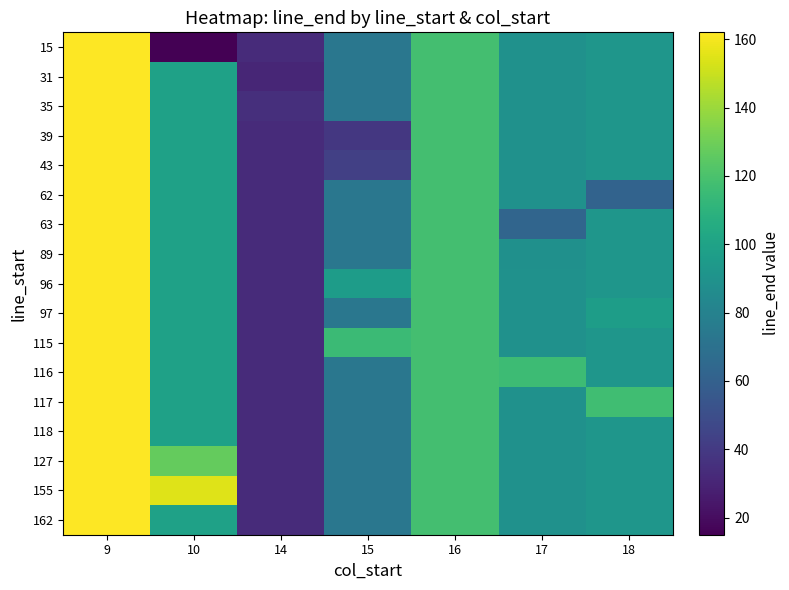

Reading left to right, extract all data points from this chart.

15: 9=162.0	10=15.0	14=33.0	15=73.2	16=118.0	17=89.3	18=92.0
31: 9=162.0	10=99.0	14=31.0	15=73.2	16=118.0	17=89.3	18=92.0
35: 9=162.0	10=99.0	14=35.0	15=73.2	16=118.0	17=89.3	18=92.0
39: 9=162.0	10=99.0	14=33.0	15=39.0	16=118.0	17=89.3	18=92.0
43: 9=162.0	10=99.0	14=33.0	15=43.0	16=118.0	17=89.3	18=92.0
62: 9=162.0	10=99.0	14=33.0	15=73.2	16=118.0	17=89.3	18=62.0
63: 9=162.0	10=99.0	14=33.0	15=73.2	16=118.0	17=63.0	18=92.0
89: 9=162.0	10=99.0	14=33.0	15=73.2	16=118.0	17=89.0	18=92.0
96: 9=162.0	10=99.0	14=33.0	15=96.0	16=118.0	17=89.3	18=92.0
97: 9=162.0	10=99.0	14=33.0	15=73.2	16=118.0	17=89.3	18=97.0
115: 9=162.0	10=99.0	14=33.0	15=115.0	16=118.0	17=89.3	18=92.0
116: 9=162.0	10=99.0	14=33.0	15=73.2	16=118.0	17=116.0	18=92.0
117: 9=162.0	10=99.0	14=33.0	15=73.2	16=118.0	17=89.3	18=117.0
118: 9=162.0	10=99.0	14=33.0	15=73.2	16=118.0	17=89.3	18=92.0
127: 9=162.0	10=127.0	14=33.0	15=73.2	16=118.0	17=89.3	18=92.0
155: 9=162.0	10=155.0	14=33.0	15=73.2	16=118.0	17=89.3	18=92.0
162: 9=162.0	10=99.0	14=33.0	15=73.2	16=118.0	17=89.3	18=92.0